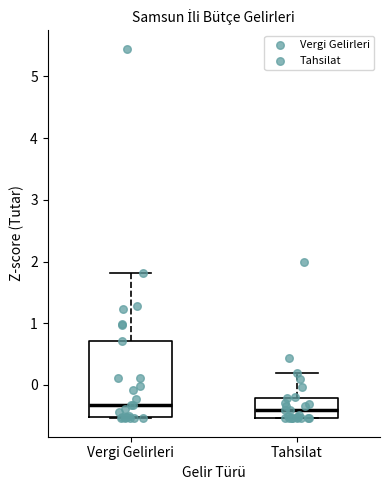

Reading left to right, transcribe this box plot: for each box, give where its median line is, the range the box spans, and where its two whiskers end, as read against the y-axis. The values are not printed on the chart, so give them approximately, as read against the axis.

Vergi Gelirleri: median -0.3, box -0.5 to 0.7, whiskers -0.5 to 1.8
Tahsilat: median -0.4, box -0.5 to -0.2, whiskers -0.5 to 0.2